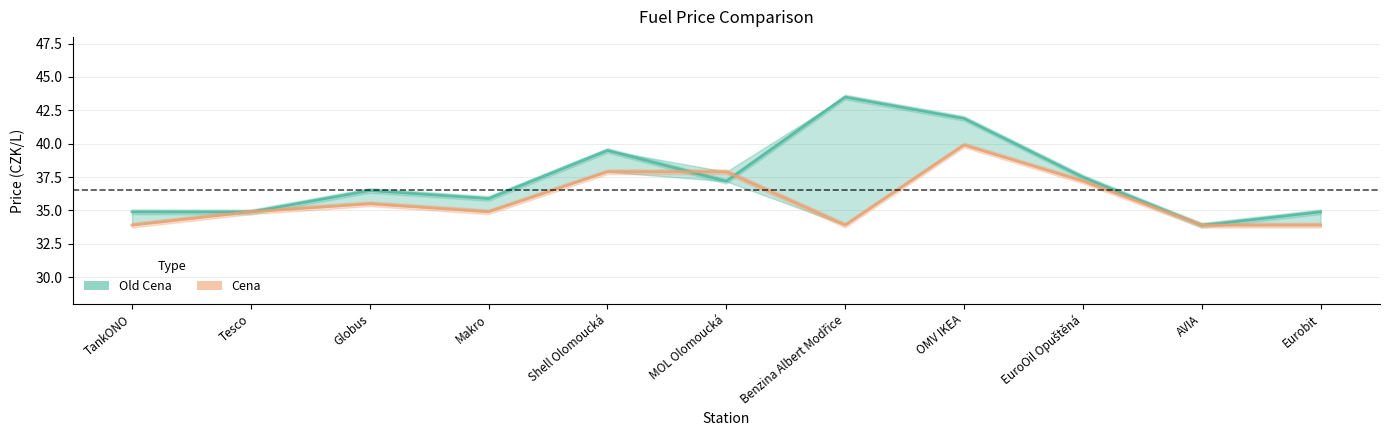

In Cena, how many points are lower than both neighbors (excluding endpoints)?

2